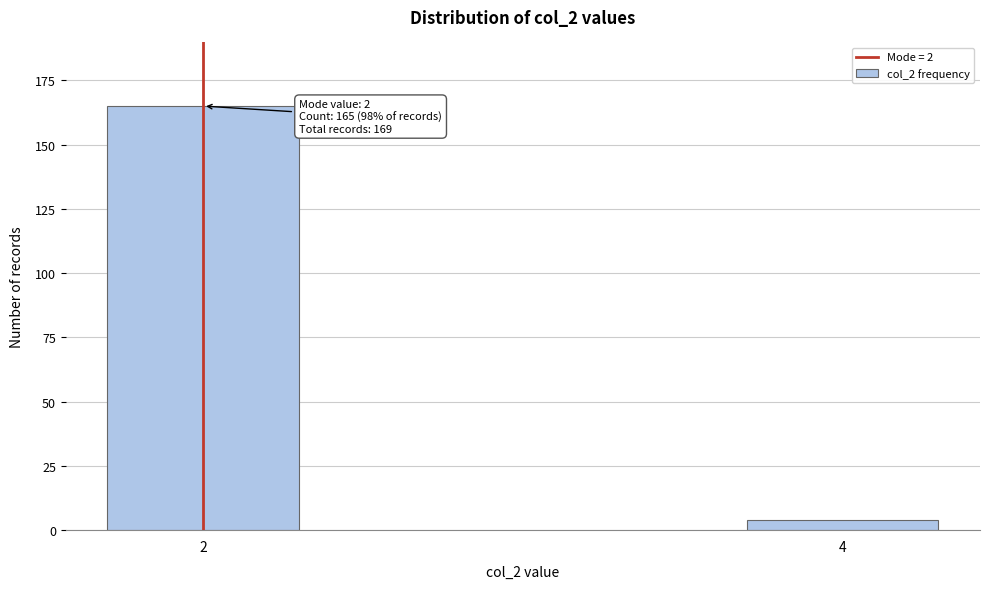

Reading left to right, transcribe all the data shown in this chart.

2=165	4=4